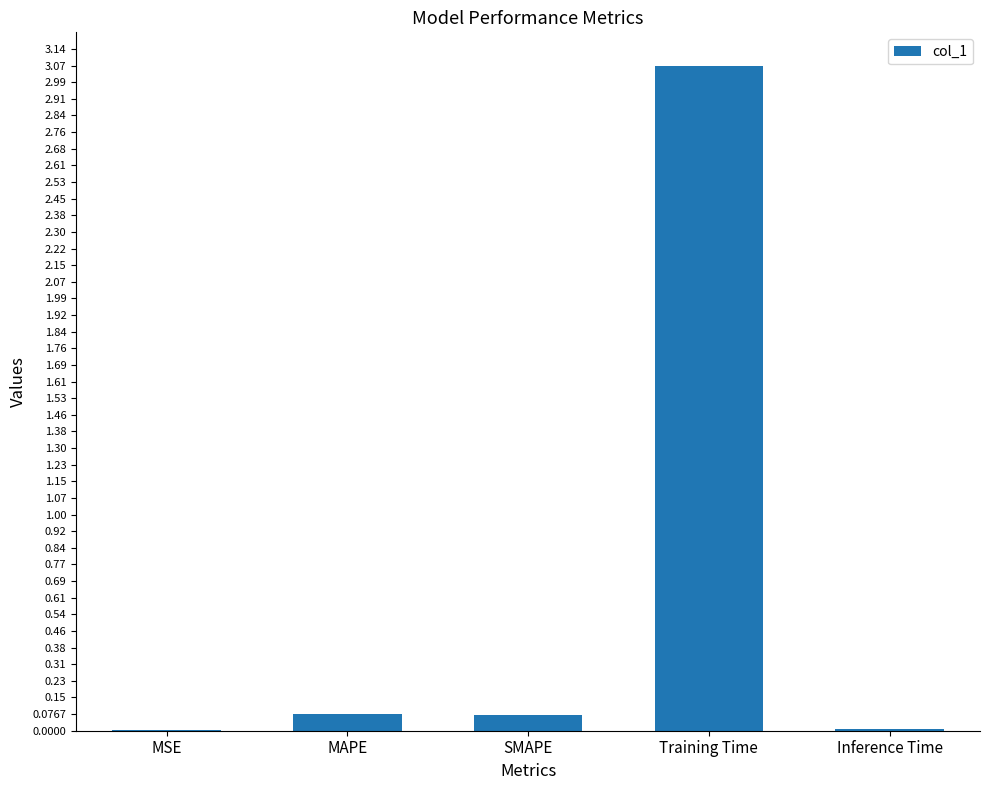

The chart shows a value of 0.0 at Inference Time. True or false?

True